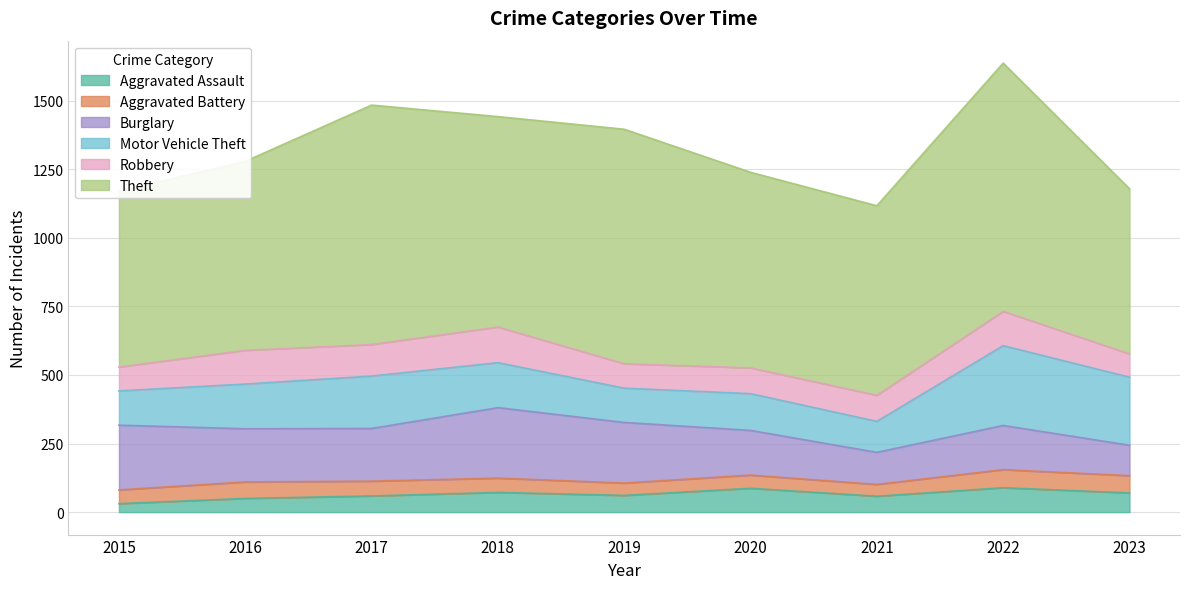

True or false: Aggravated Battery and Burglary cross at least once.

False